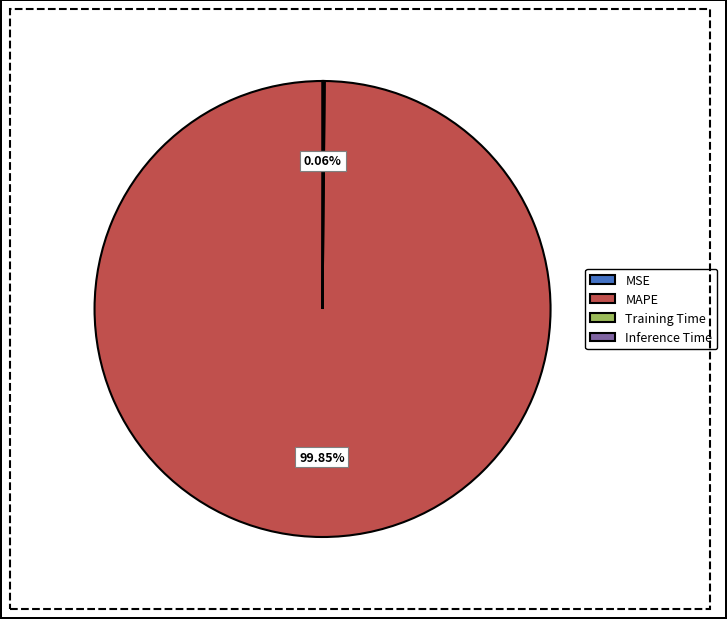

Which slice represents more than half of the pie?

MAPE